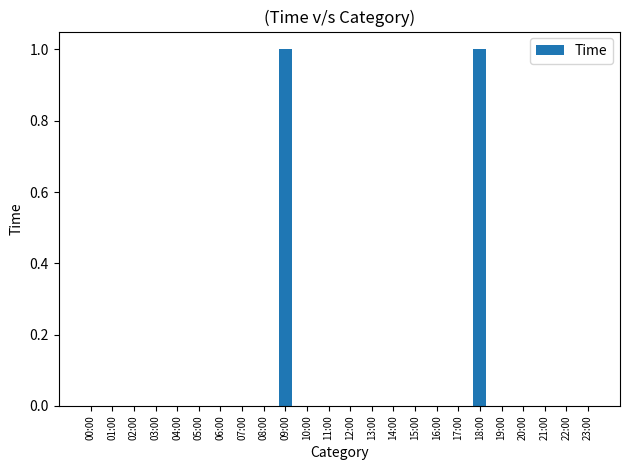

What is the maximum value shown in the chart?

1